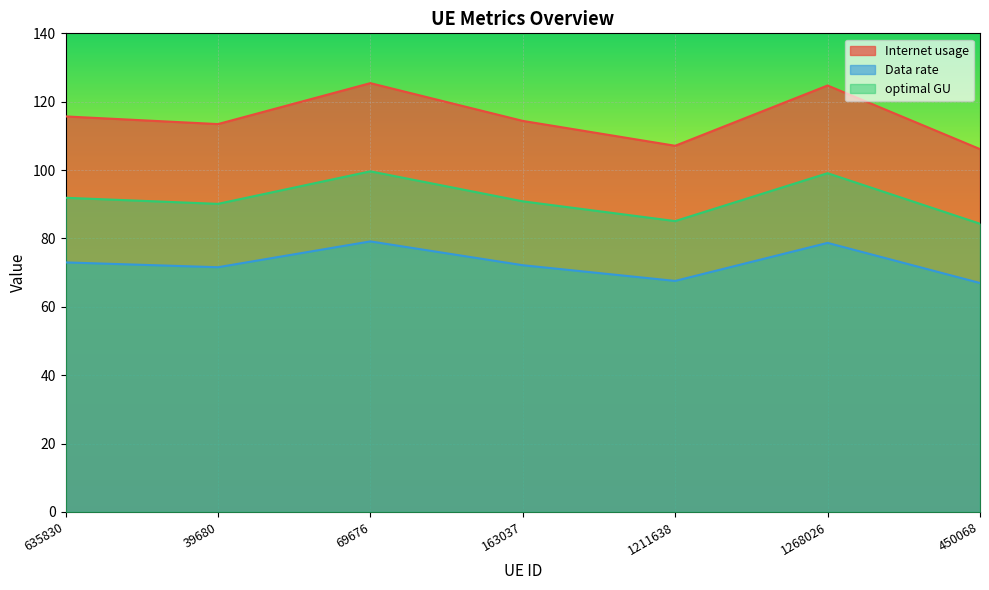

Where is Data rate nearest to the value 73?

635830